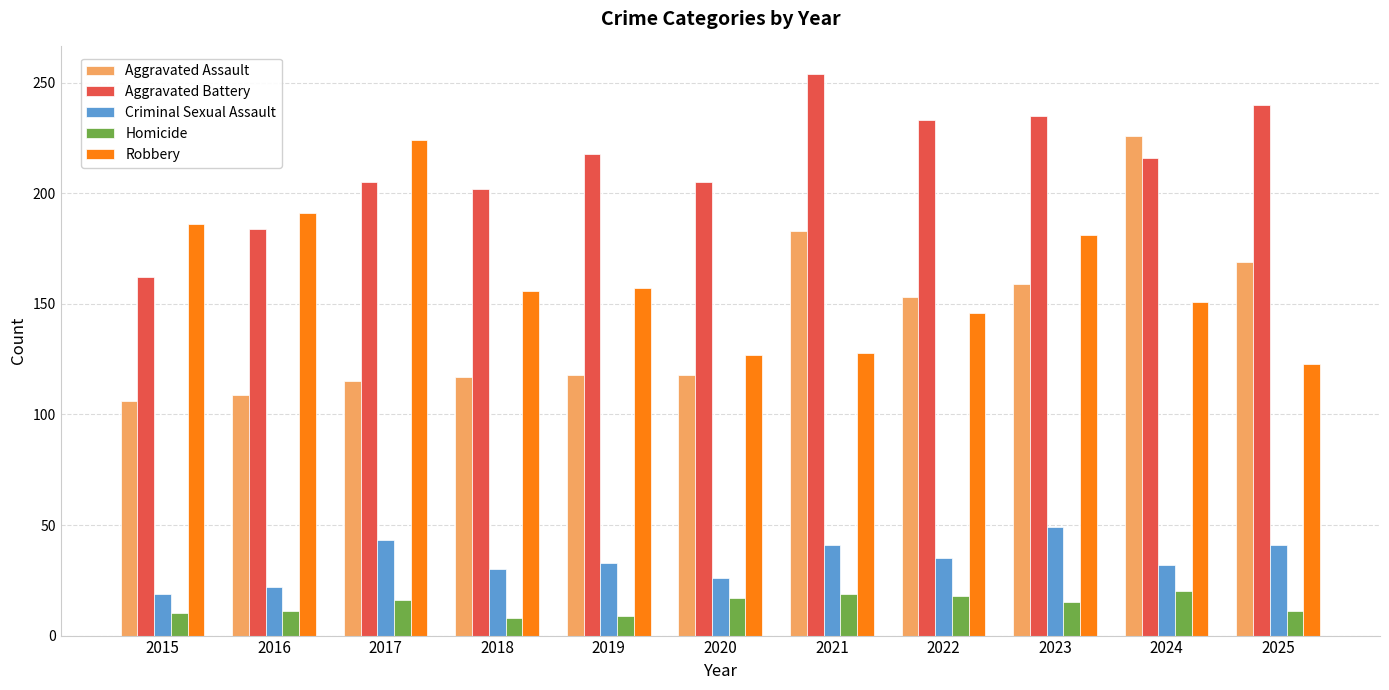

What is the average value of the Homicide series?

14